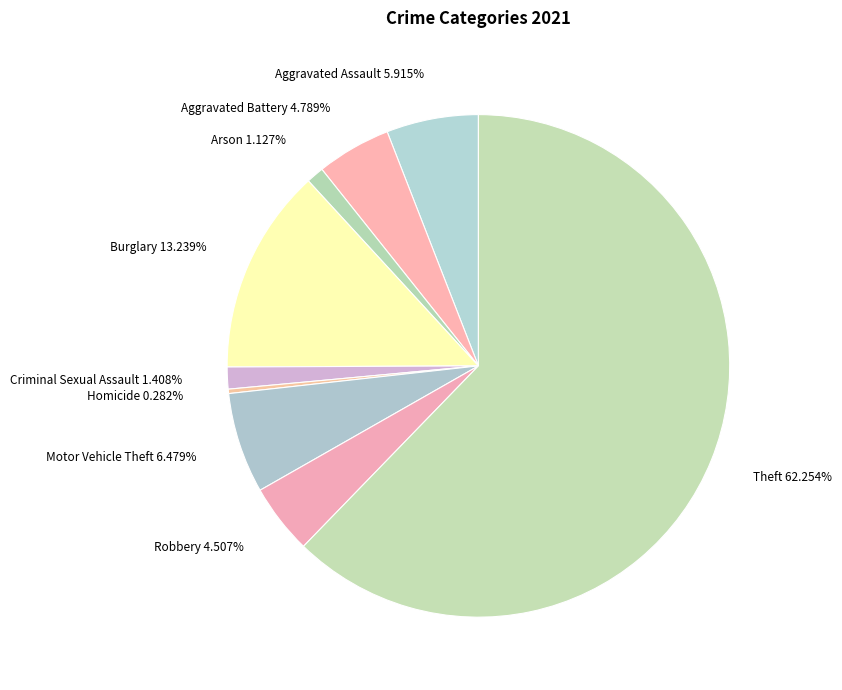

What is the largest slice in the pie chart?

Theft